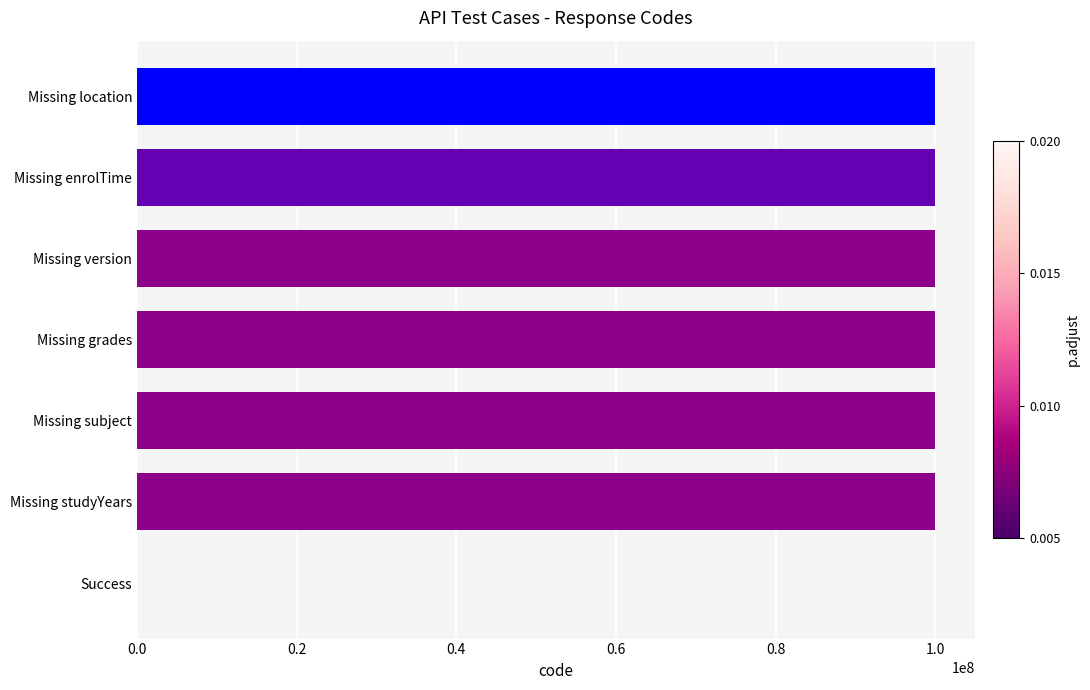

True or false: the data shows 62975709 at Missing studyYears.

False